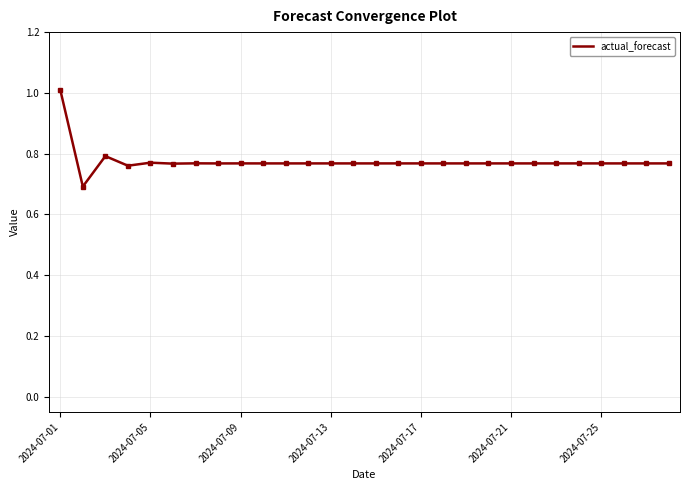

What is the difference between the maximum and minimum values?

0.3